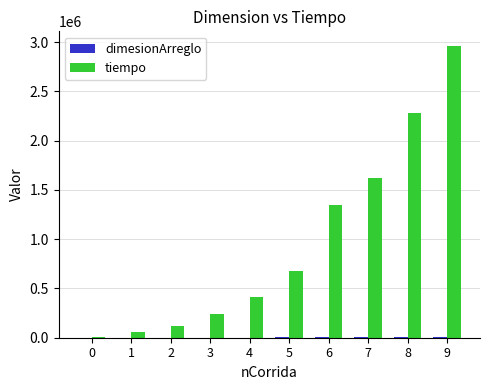

What is the maximum value for tiempo?

2962000